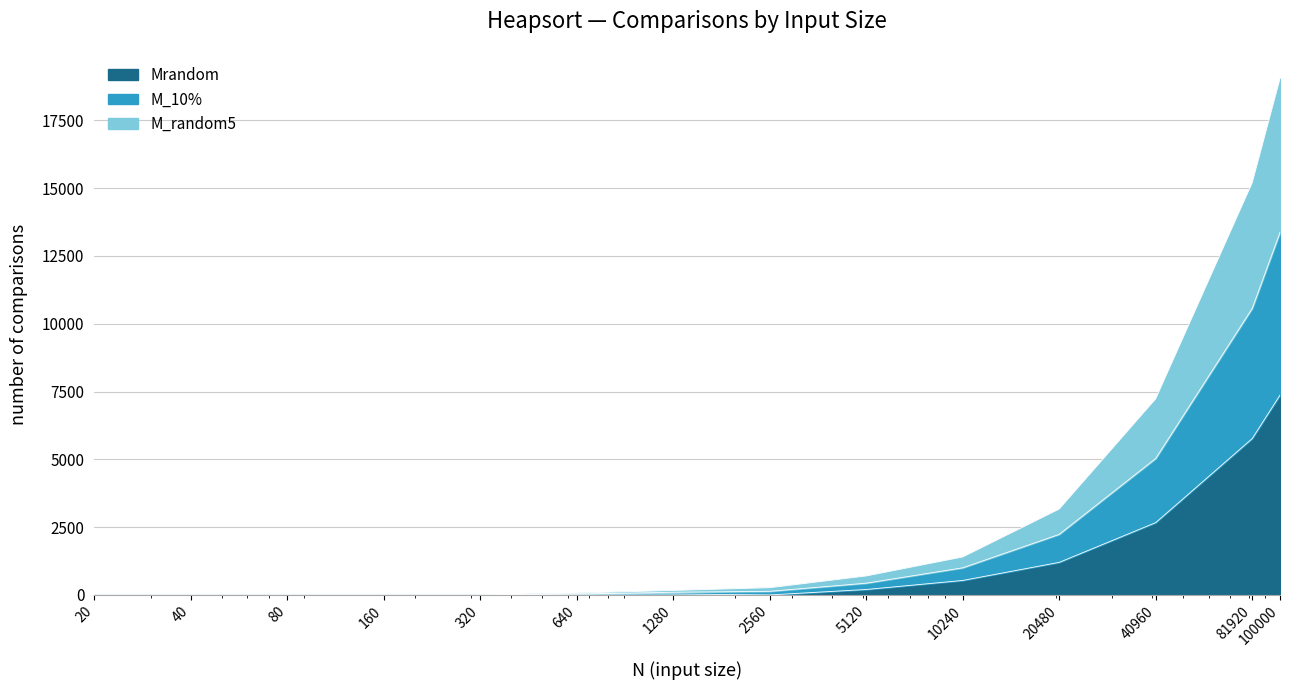

Does the chart display data point markers on the line(s)?

No